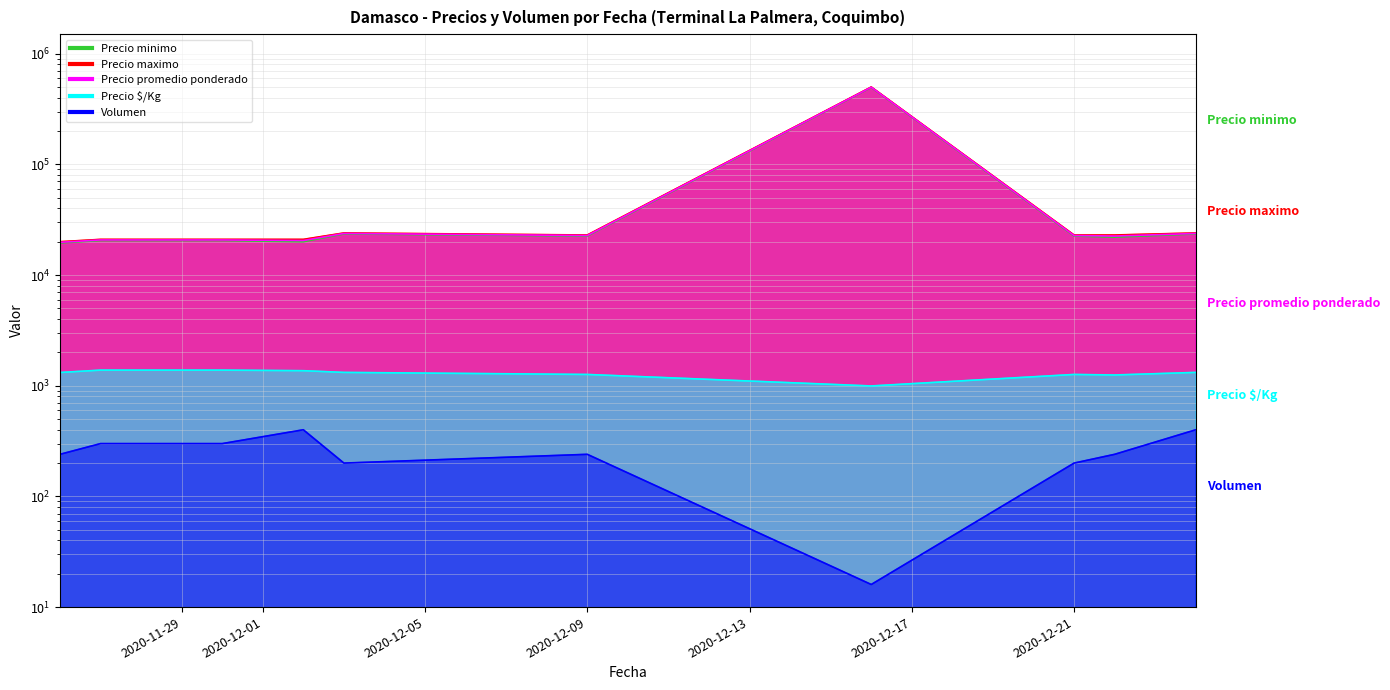

What is the sum of all Precio maximo values?

700000